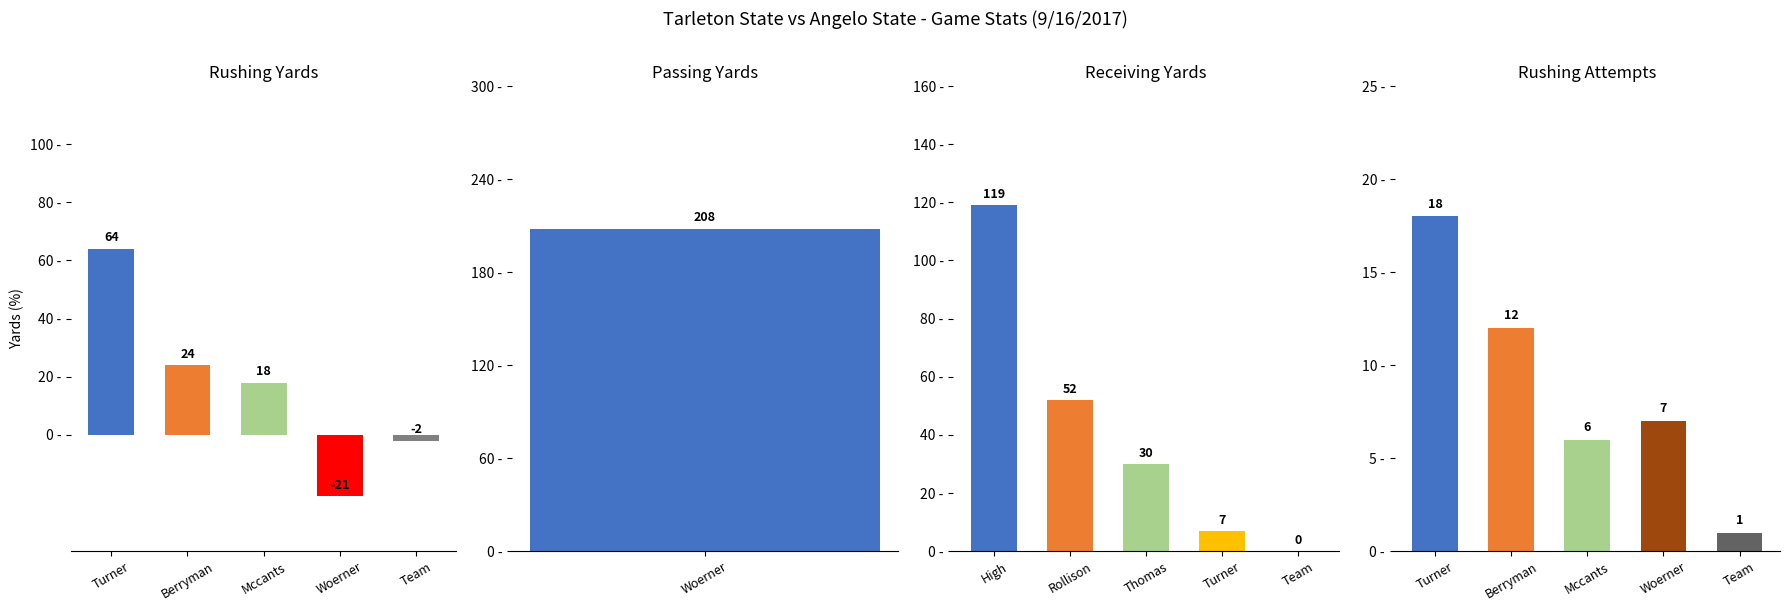

What is the difference between the maximum and minimum values in the Rushing Yards series?

85